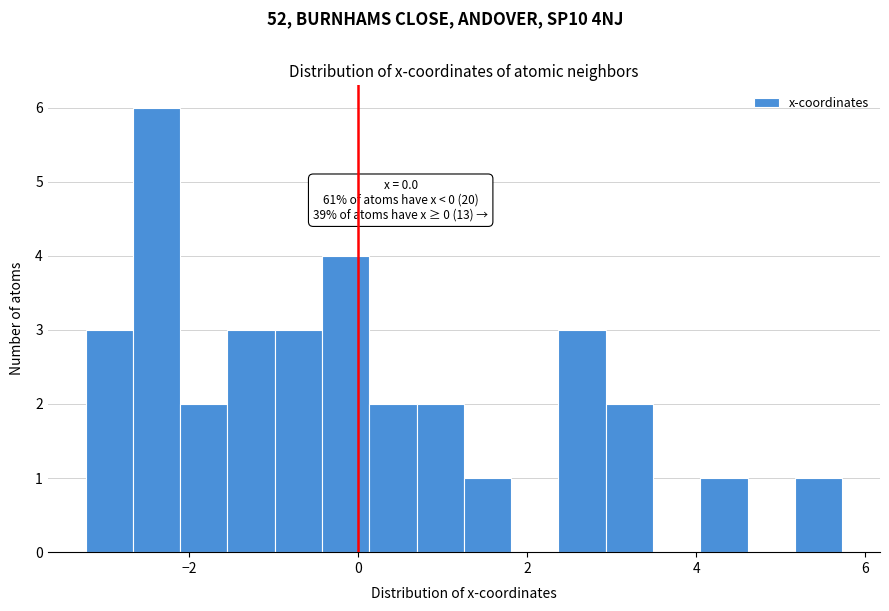

Around what value on the x-axis is the tallest bar? Give the approximate position of its centre, as read against the axis.

-2.4